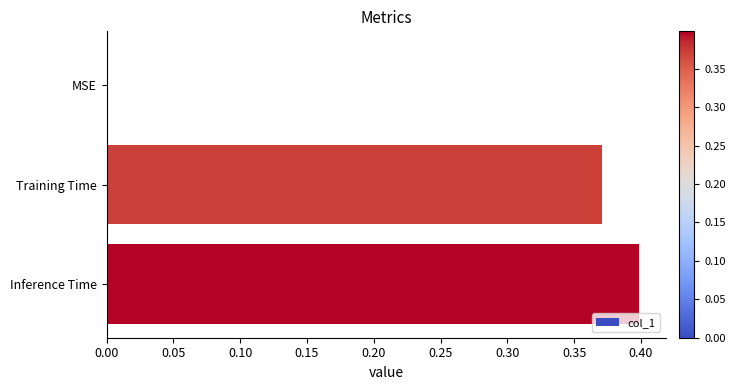

Which has a higher value, MSE or Inference Time?

Inference Time